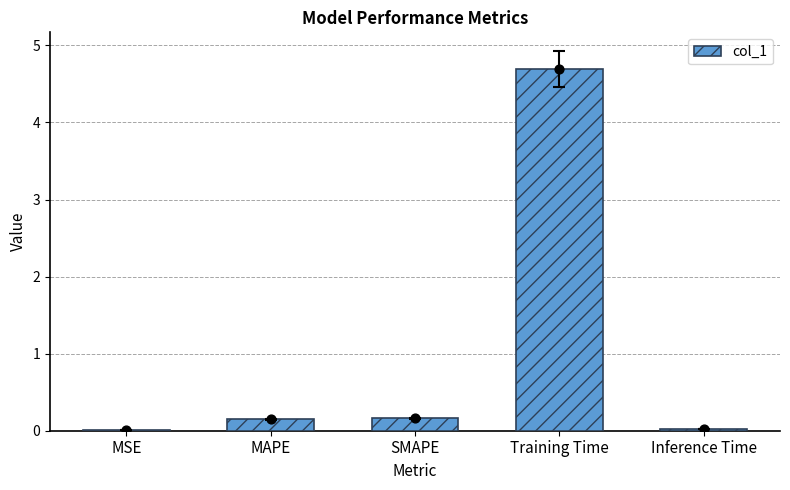

Between MAPE and Inference Time, which is larger?

MAPE